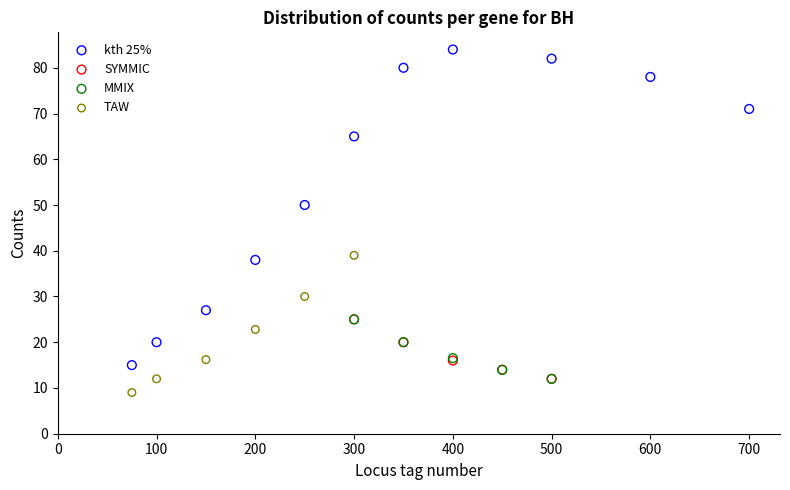

Which series has the widest spread of Y values?

kth 25%